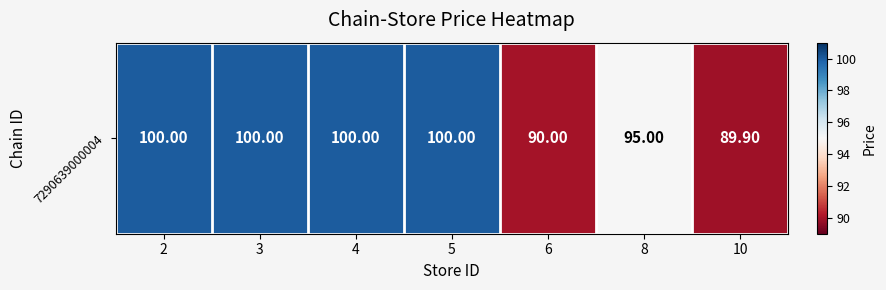

List the labels in order of value, smallest first.

10, 6, 8, 2, 3, 4, 5